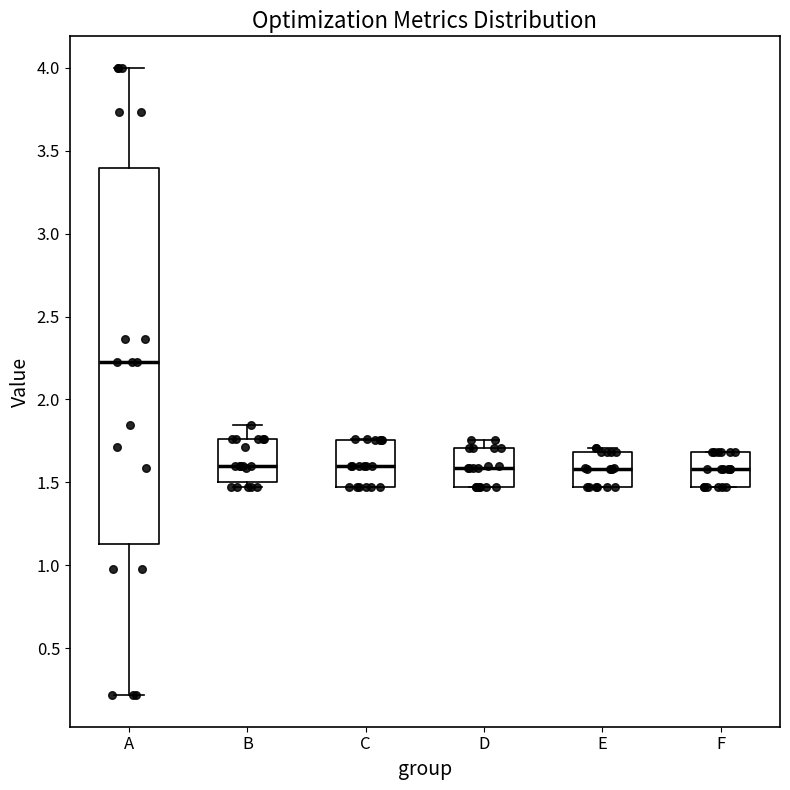

Reading left to right, read every box against the y-axis: the position of its median line, the range the box covers, and the ends of its whiskers. The values are not printed on the chart, so give them approximately, as read against the axis.

A: median 2.20, box 1.15 to 3.40, whiskers 0.20 to 4.00
B: median 1.60, box 1.50 to 1.75, whiskers 1.45 to 1.85
C: median 1.60, box 1.45 to 1.75, whiskers 1.45 to 1.75
D: median 1.60, box 1.45 to 1.70, whiskers 1.45 to 1.75
E: median 1.60, box 1.45 to 1.70, whiskers 1.45 to 1.70 (just above the box's upper edge)
F: median 1.60, box 1.45 to 1.70, whiskers 1.45 to 1.70